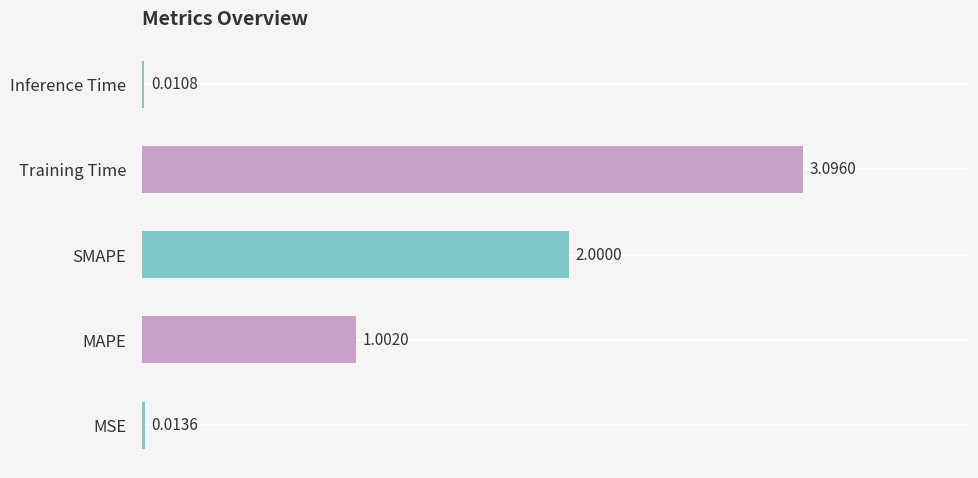

What is the sum of the values at Training Time and MAPE?

4.1